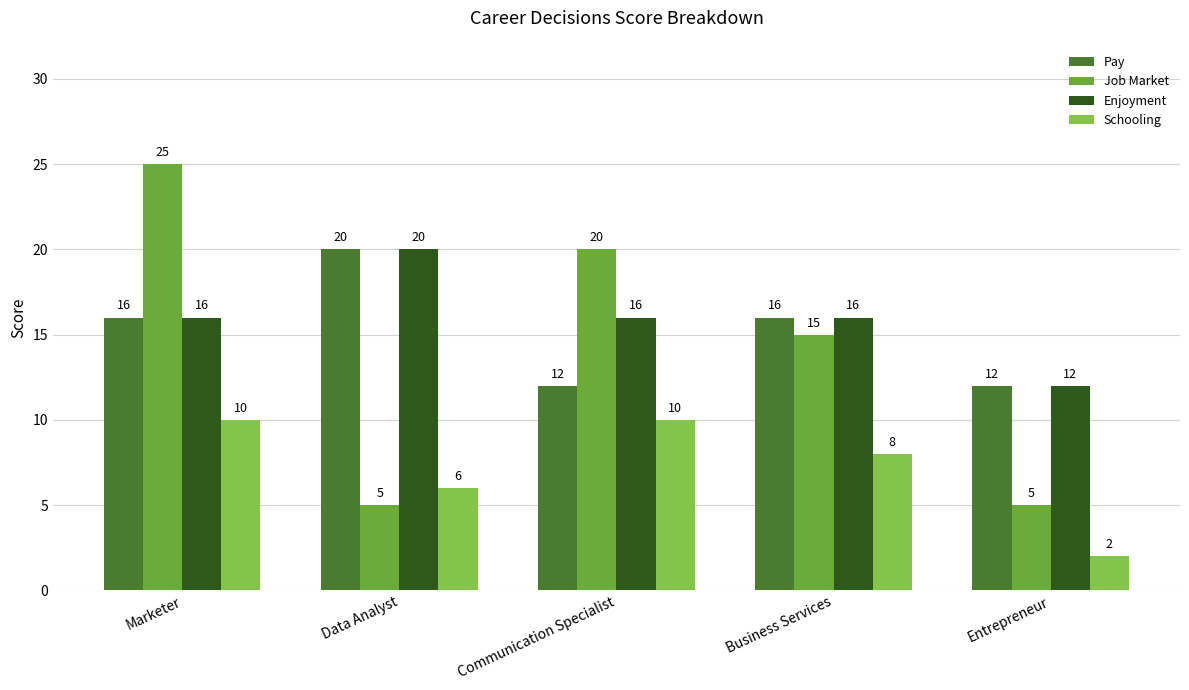

What is the total value across all series at Marketer?

67